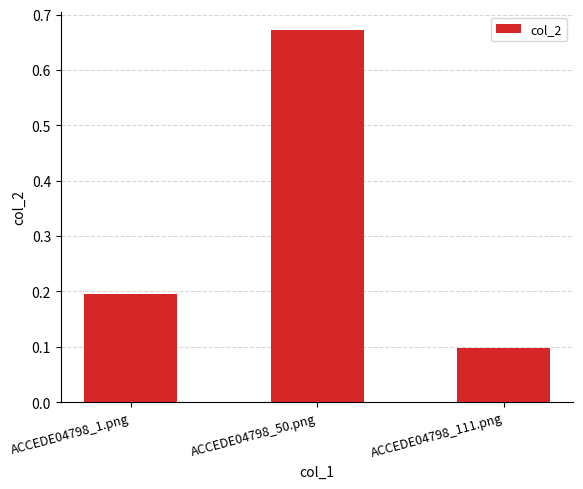

At which category does the chart reach its minimum across all series?

ACCEDE04798_111.png